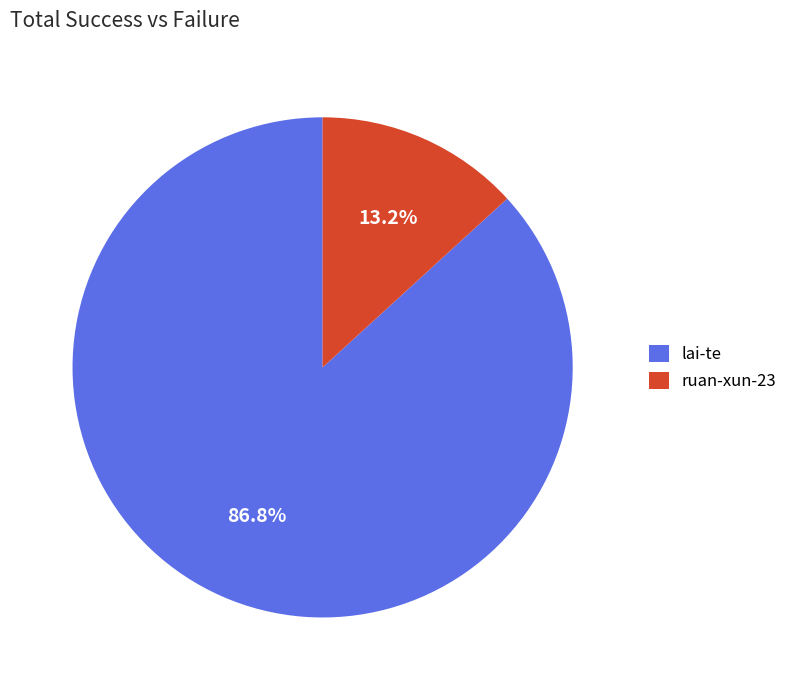

To the nearest percent, what percentage of the pie is ruan-xun-23?

13%